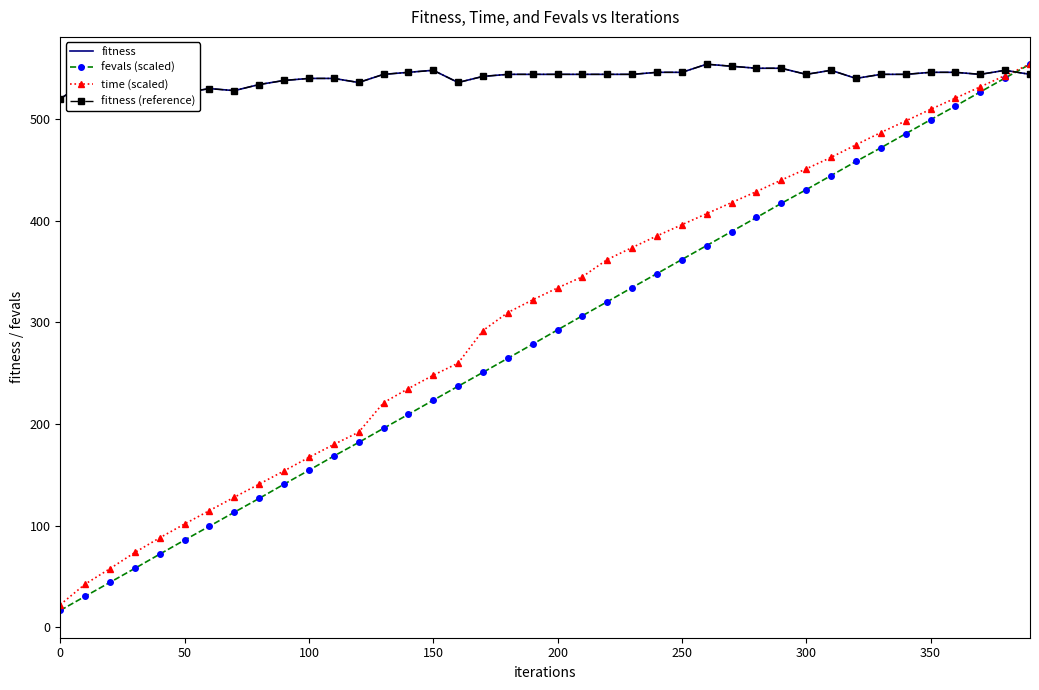

Reading left to right, extract all data points from this chart.

fitness: 520.0	536.0	526.0	524.0	528.0	526.0	530.0	528.0	534.0	538.0	540.0	540.0	536.0	544.0	546.0	548.0	536.0	542.0	544.0	544.0	544.0	544.0	544.0	544.0	546.0	546.0	554.0	552.0	550.0	550.0	544.0	548.0	540.0	544.0	544.0	546.0	546.0	544.0	548.0	544.0
fevals (scaled): 16.5	30.4	44.1	57.9	71.9	85.7	99.4	113.1	126.8	140.7	154.4	168.4	181.8	195.7	209.5	223.3	237.1	250.8	264.6	278.5	292.6	306.5	320.3	334.2	348.0	361.8	375.6	389.4	403.2	417.1	430.5	444.4	458.3	471.7	485.6	499.3	512.8	526.7	540.4	554.0
time (scaled): 22.2	42.4	57.7	73.6	88.0	101.6	114.8	127.9	140.8	153.8	167.1	179.8	191.8	220.9	234.8	247.9	259.9	291.9	309.6	322.2	333.9	344.9	361.8	373.6	385.1	396.1	407.0	417.8	428.7	440.0	451.0	462.3	474.6	486.8	498.1	509.6	520.6	531.7	542.8	554.0
fitness (reference): 520.0	536.0	526.0	524.0	528.0	526.0	530.0	528.0	534.0	538.0	540.0	540.0	536.0	544.0	546.0	548.0	536.0	542.0	544.0	544.0	544.0	544.0	544.0	544.0	546.0	546.0	554.0	552.0	550.0	550.0	544.0	548.0	540.0	544.0	544.0	546.0	546.0	544.0	548.0	544.0